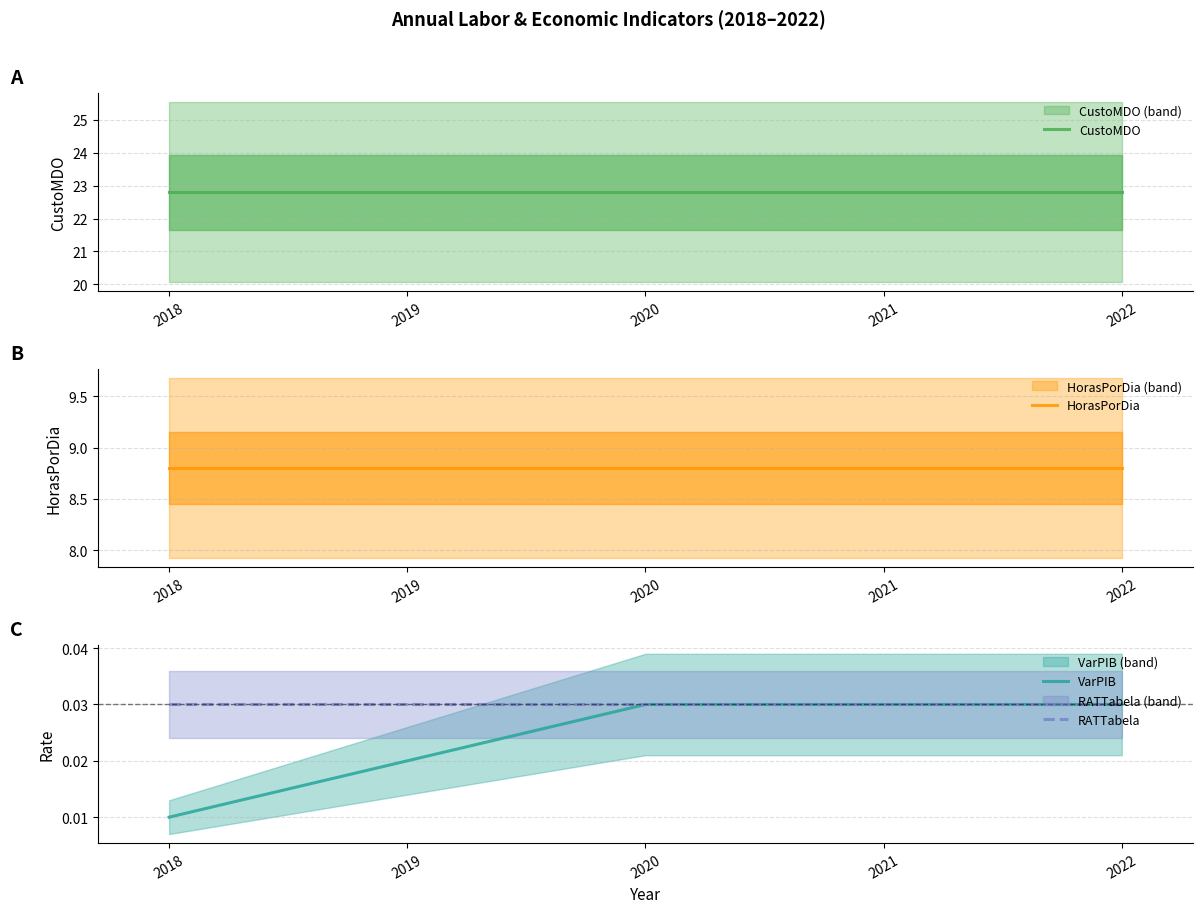

Count the number of categories in the chart.

5